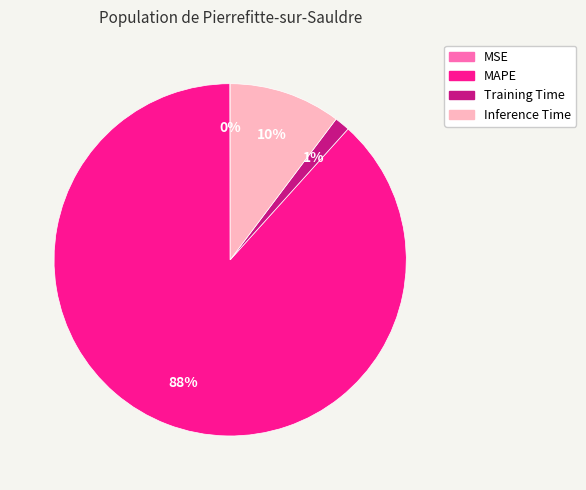

Does any single category account for the majority?

Yes